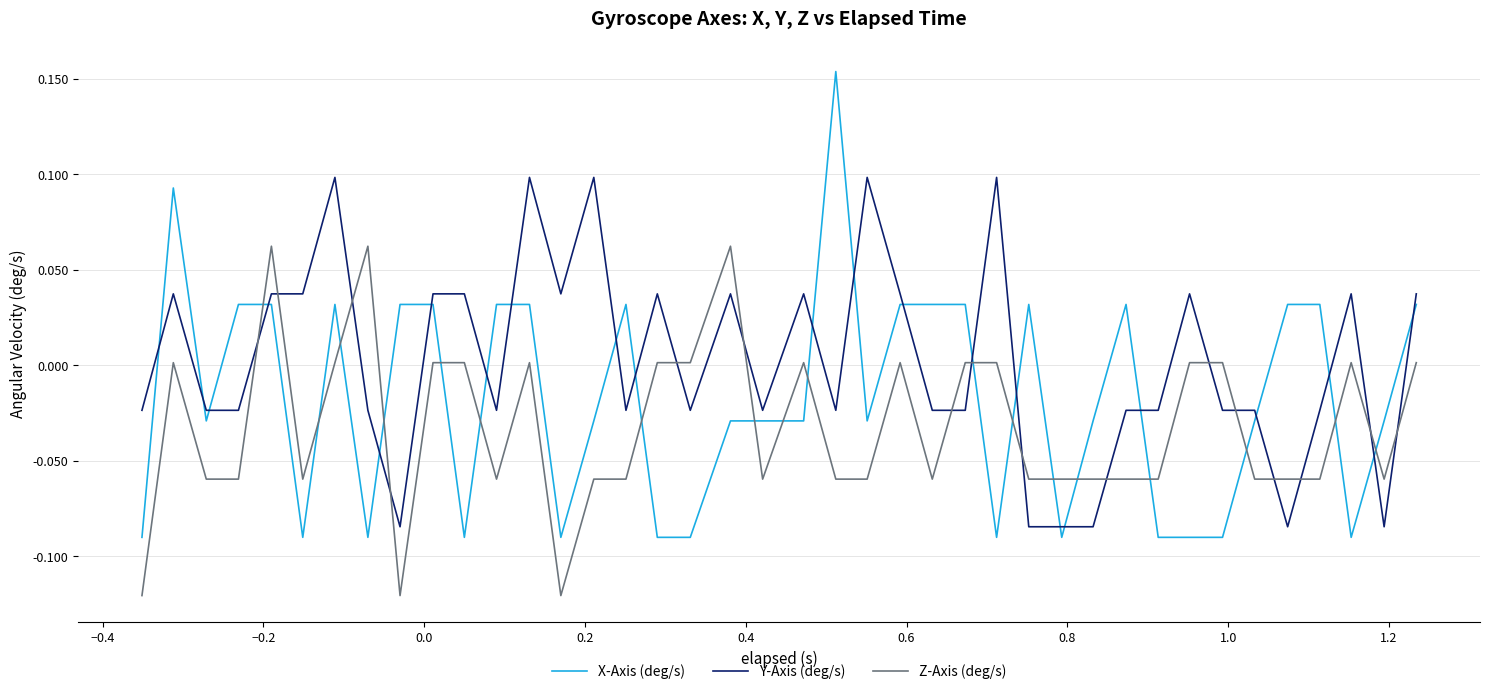

Count the number of data series in this chart.

3